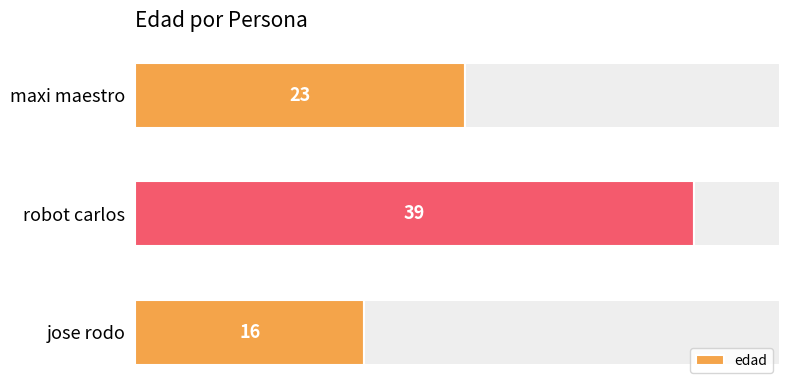

Reading left to right, list all the values displayed in this chart.

23	39	16